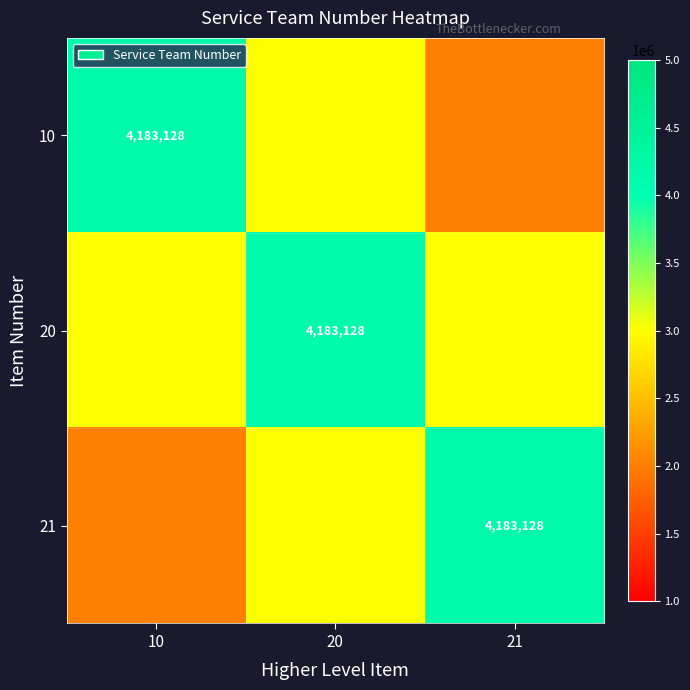

Is it true that 21 equals 7061093 at 21?

False